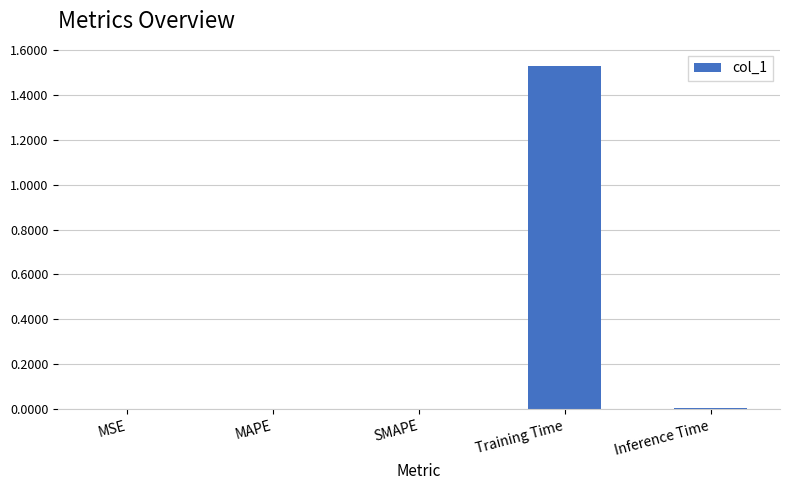

Which has a higher value, MSE or Training Time?

Training Time